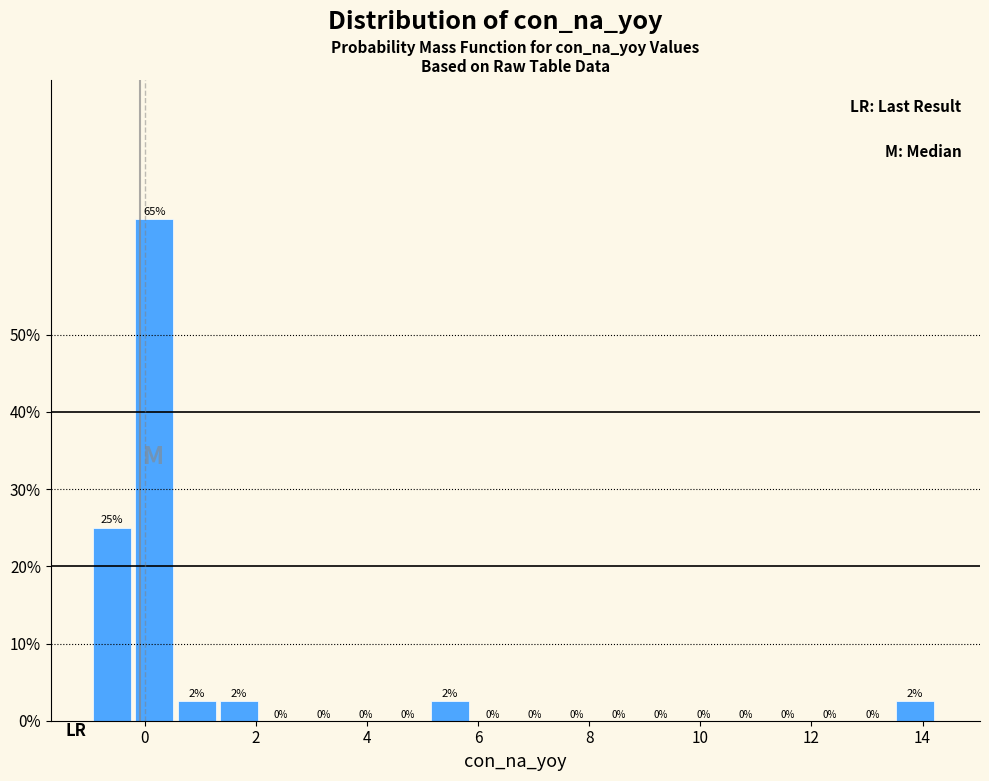

Around what value on the x-axis is the tallest bar? Give the approximate position of its centre, as read against the axis.

0.2